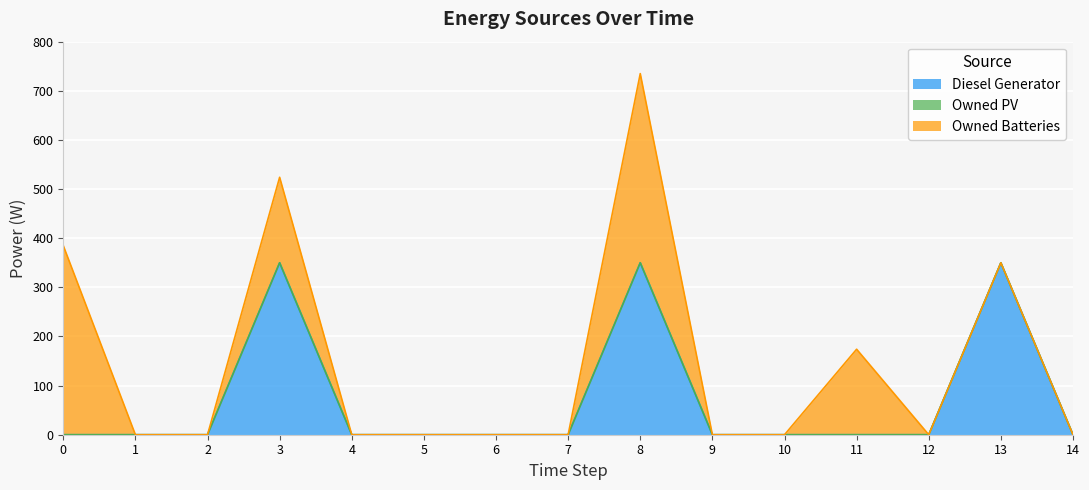

Where is Owned Batteries nearest to the value 192?

3